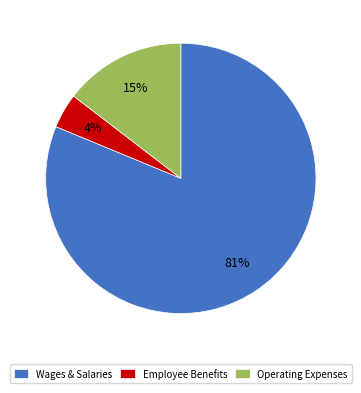

Rank the categories by value from lowest to highest.

Employee Benefits, Operating Expenses, Wages & Salaries